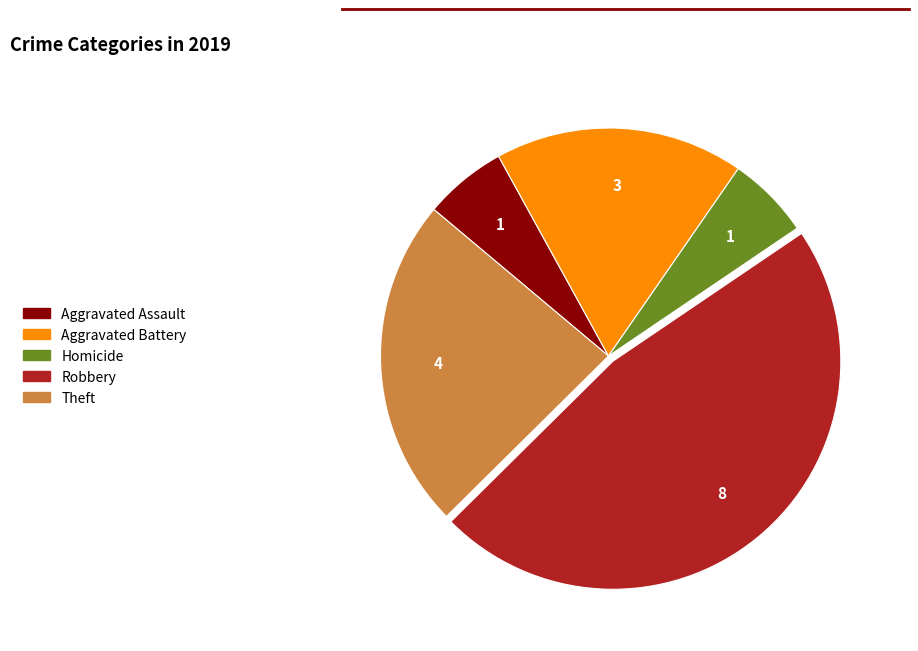

How many segments does this pie chart have?

5